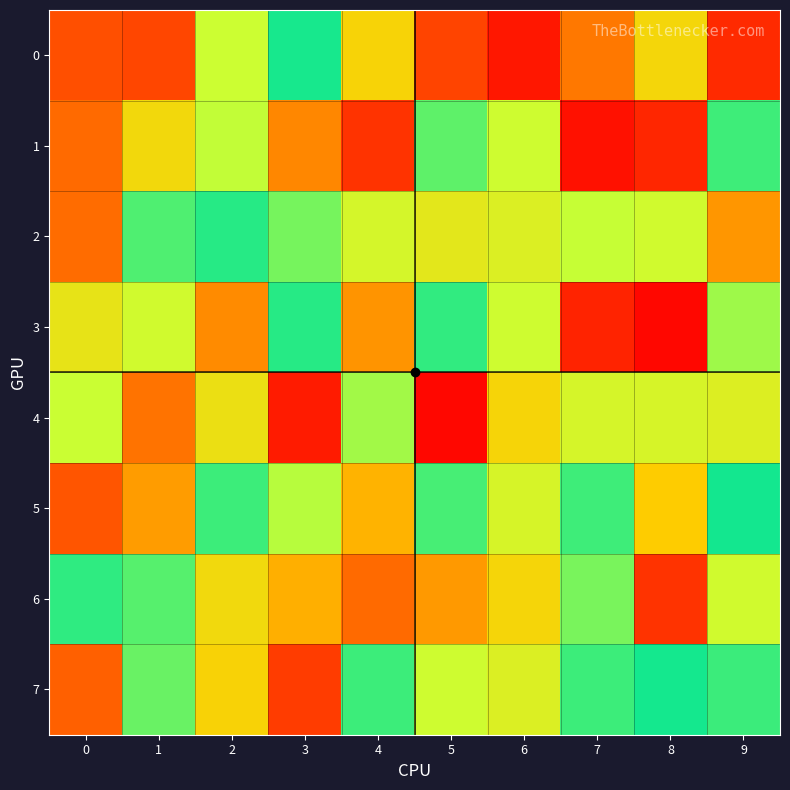

Which series changed the most between 6 and 8?

3